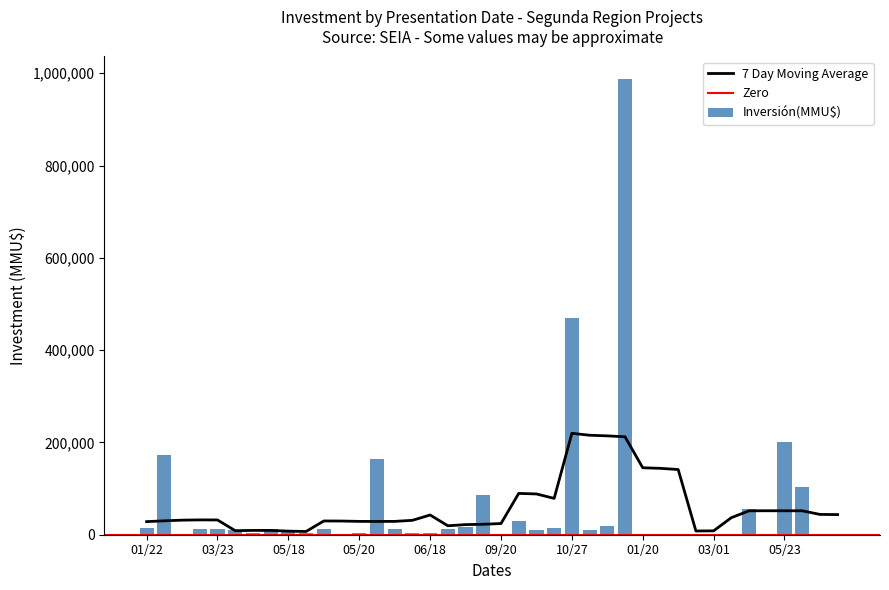

At which category is the sum across all series the highest?

16/12/2021